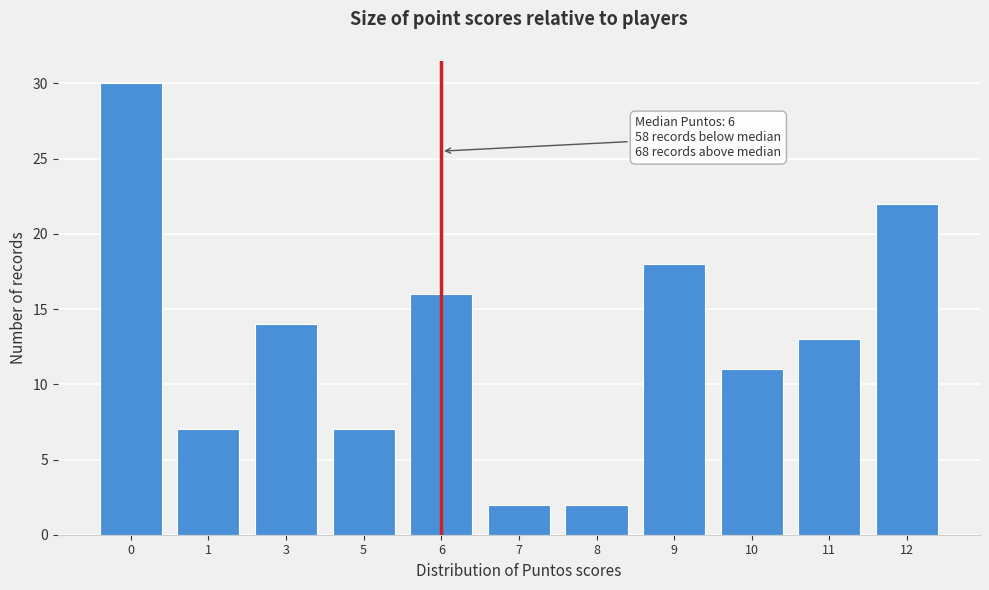

Reading left to right, what are all the values shown in this chart?

30	7	14	7	16	2	2	18	11	13	22